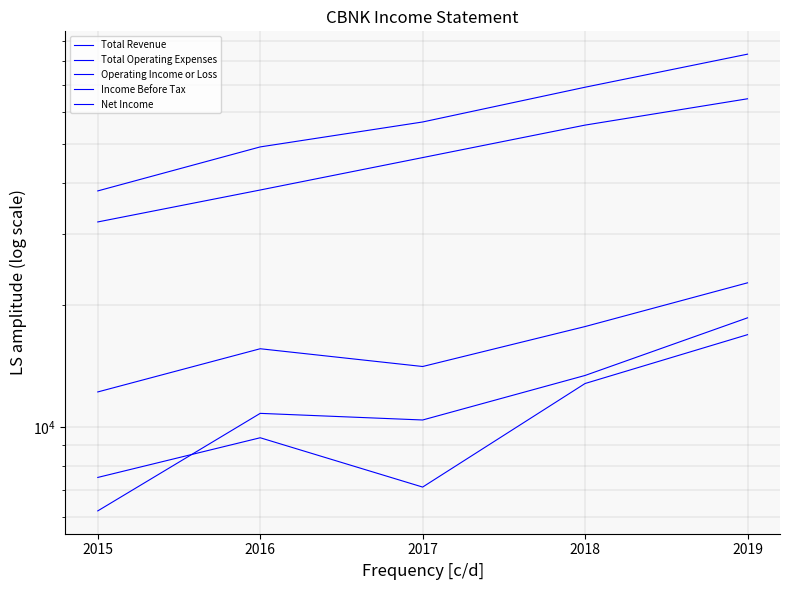

Is it true that Total Operating Expenses equals 16458 at 2016?

False